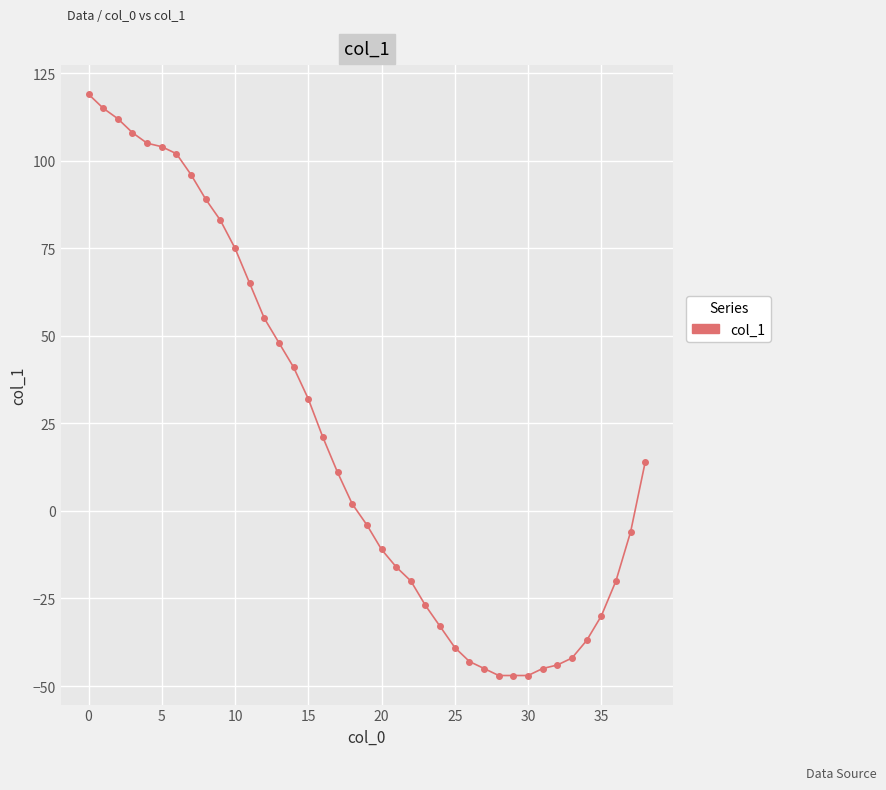

What is the value of the 36th point from the left?

-30